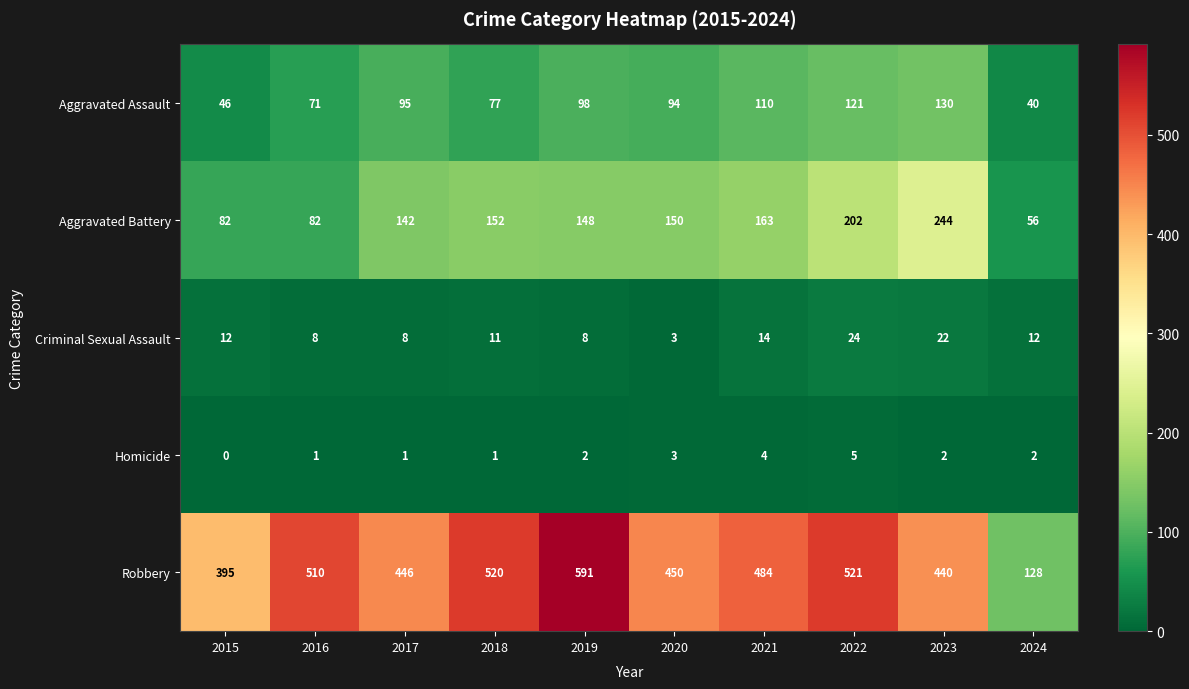

How many data points does each series have?

10